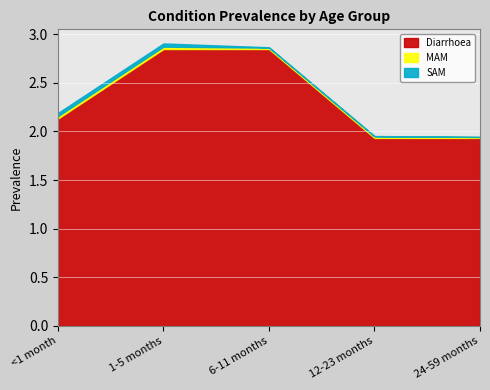

Reading left to right, extract all data points from this chart.

Diarrhoea: <1 month=2.1	1-5 months=2.8	6-11 months=2.8	12-23 months=1.9	24-59 months=1.9
MAM: <1 month=0.0	1-5 months=0.0	6-11 months=0.0	12-23 months=0.0	24-59 months=0.0
SAM: <1 month=0.0	1-5 months=0.0	6-11 months=0.0	12-23 months=0.0	24-59 months=0.0